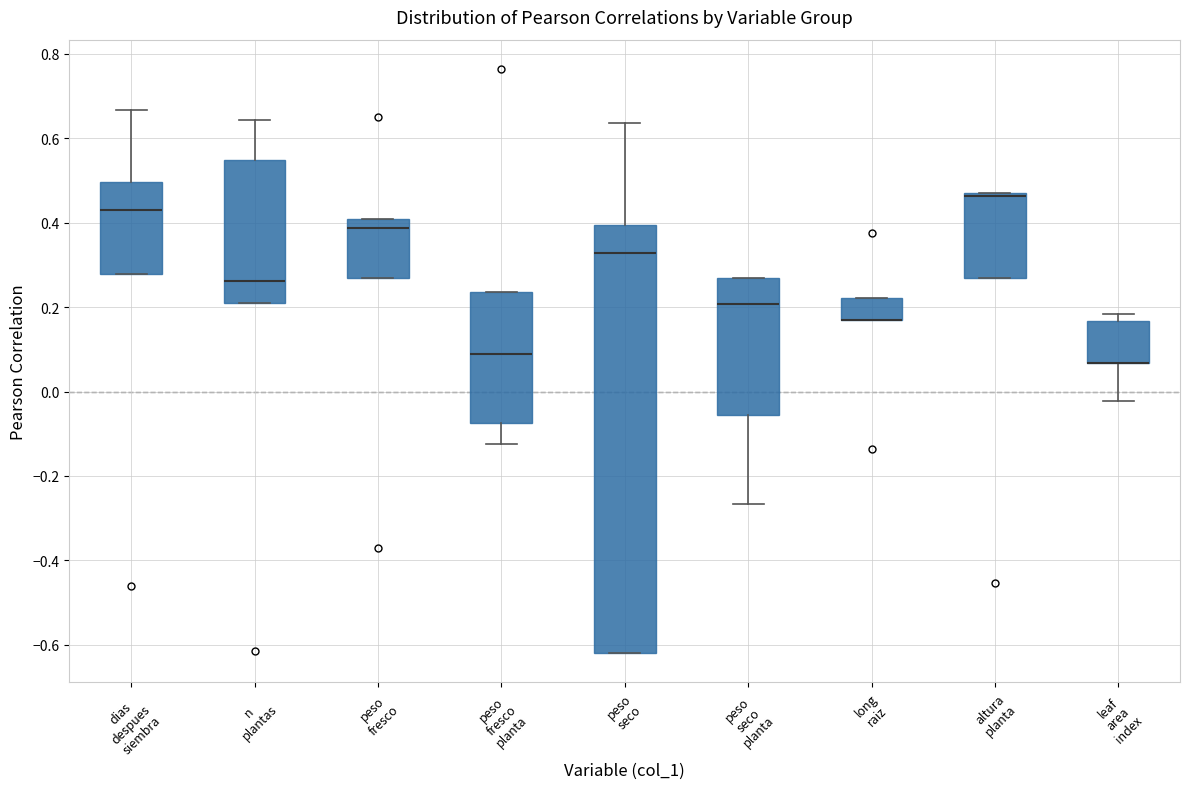

Where does the median line of the box for peso seco sit on the y-axis? The values are not printed on the chart, so give them approximately, as read against the axis.

0.32